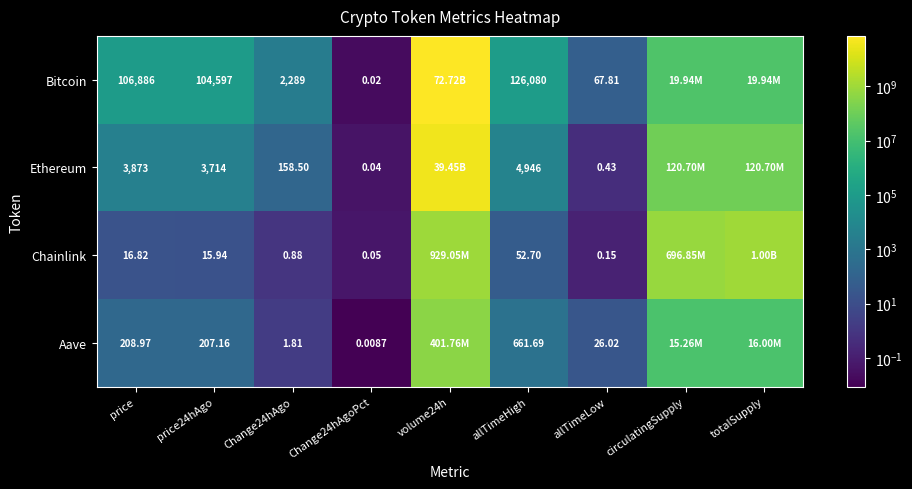

Between price and Change24hAgo, which series saw the biggest shift?

Bitcoin